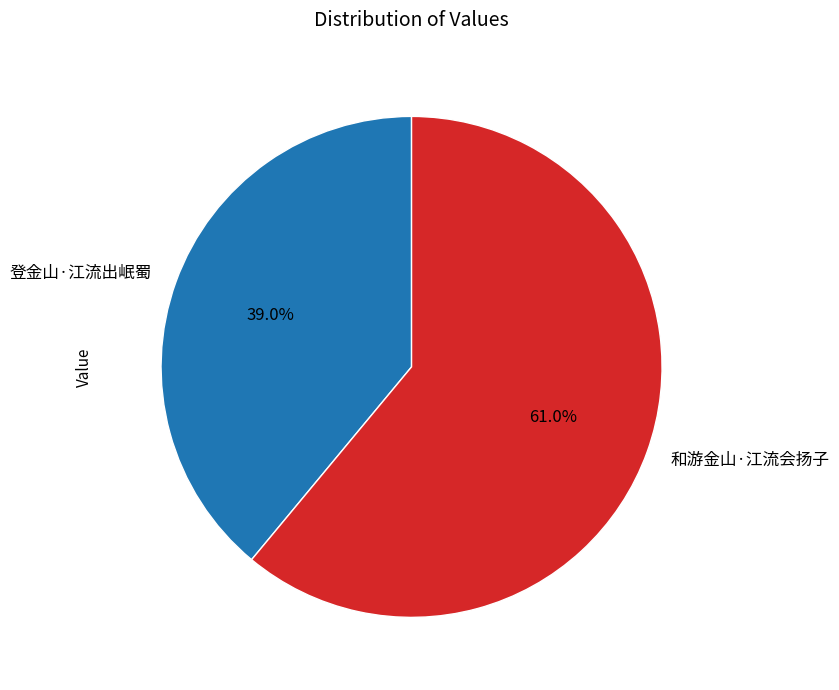

Which slice represents more than half of the pie?

和游金山·江流会扬子